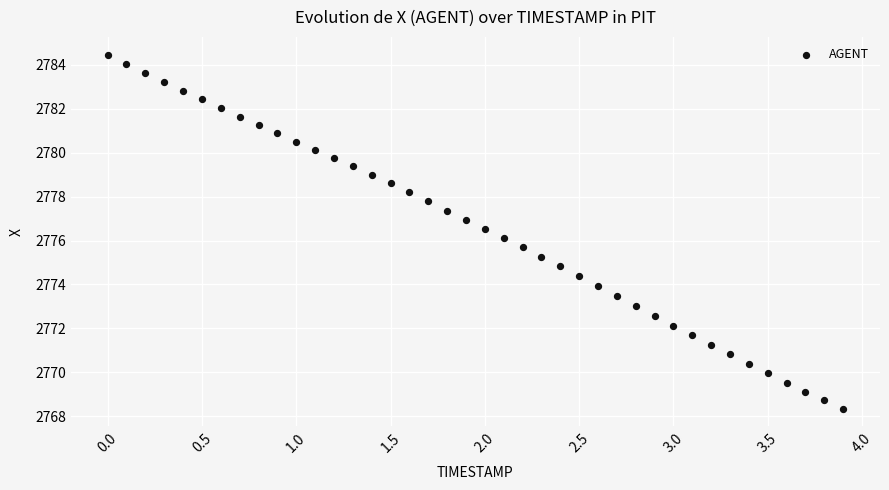

What is the range of X values (max minus min)?

3.9